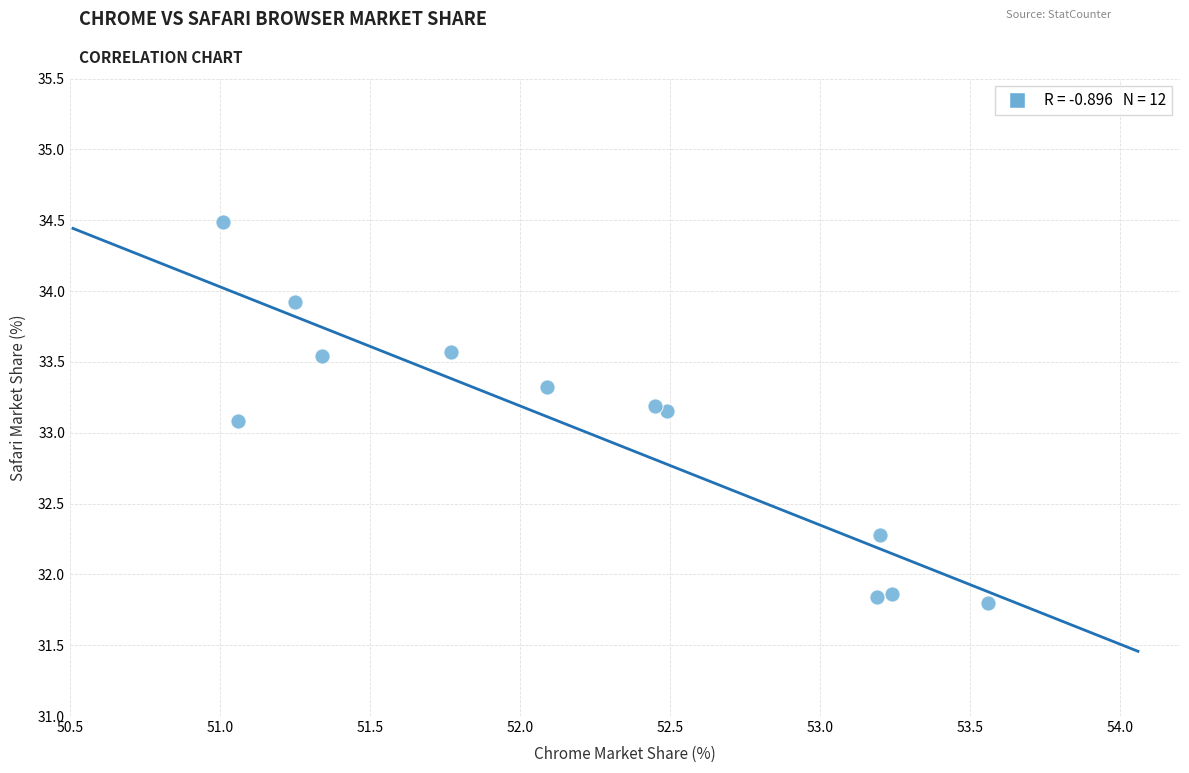

What is the average Y value?

33.0